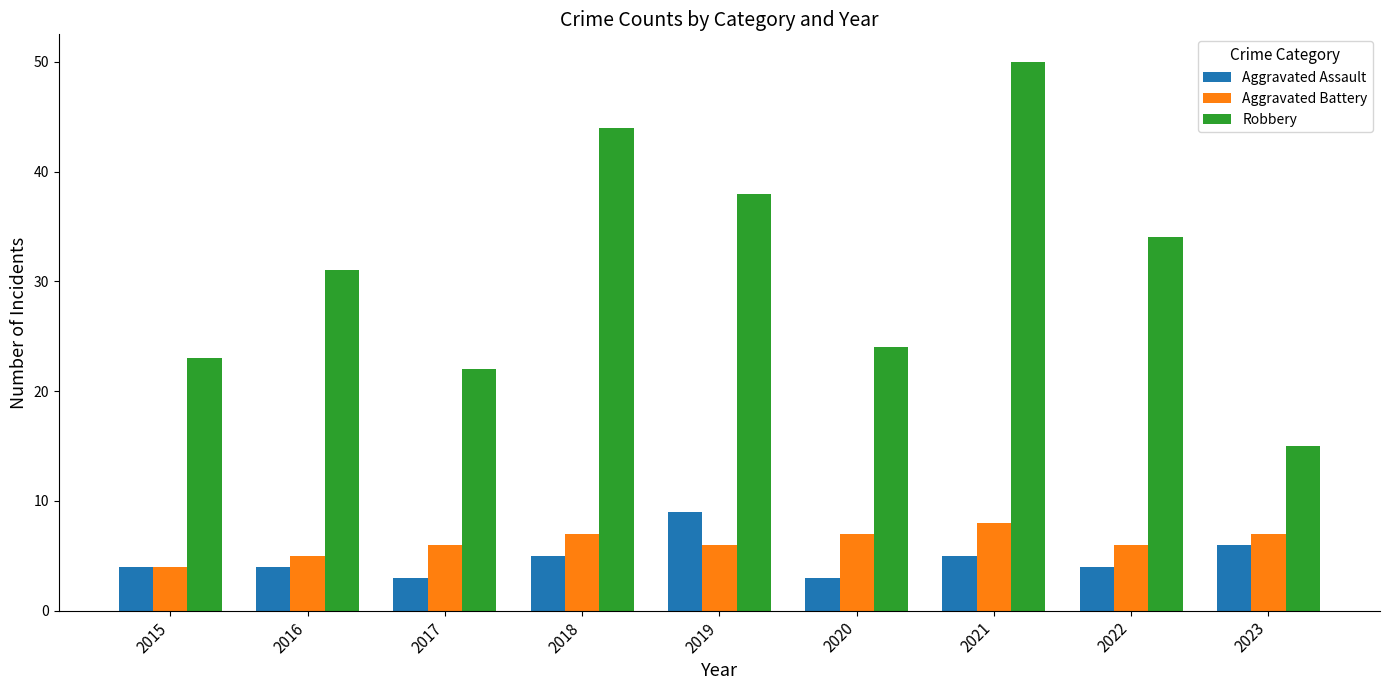

How many bars are there in each group?

3